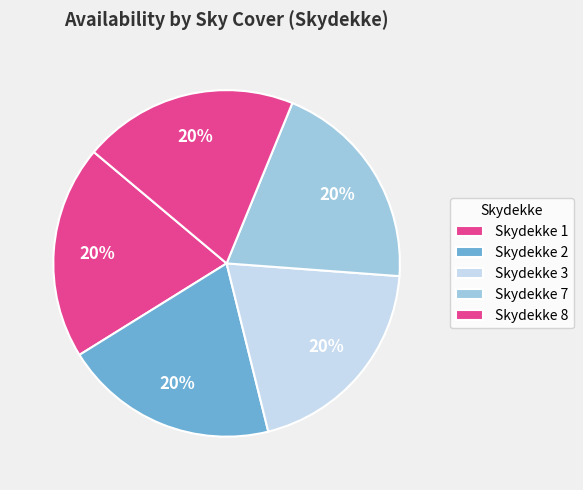

Which category has the smallest portion of the pie?

7